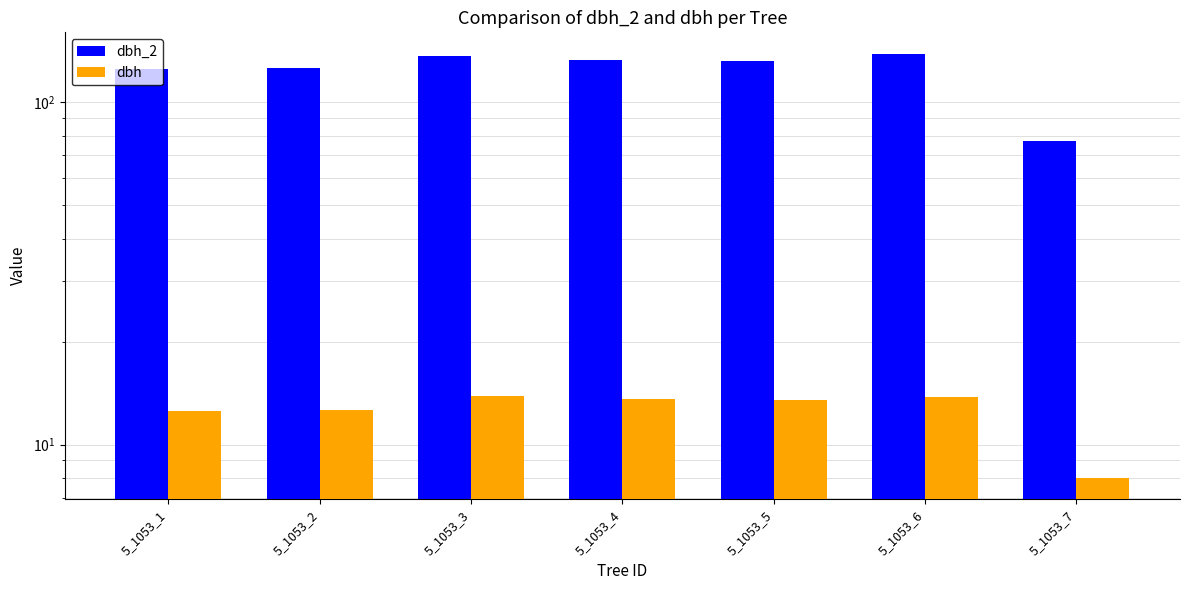

What is the maximum value shown in the chart?

139.0